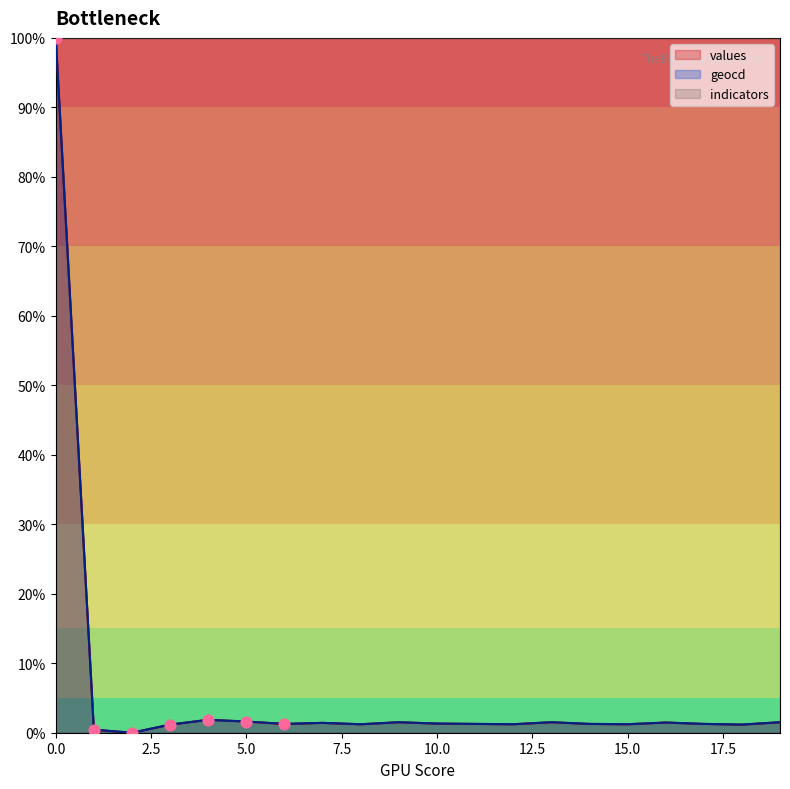

Is the value of geocd at 15 greater than the value of values at 7?

No